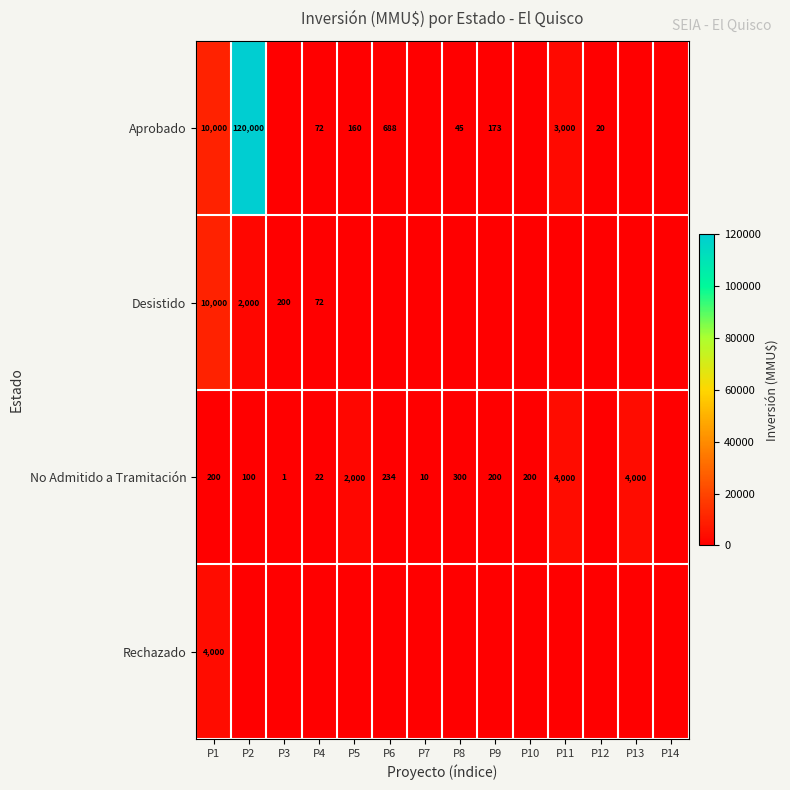

Is the value of Aprobado at P9 greater than the value of No Admitido a Tramitación at P4?

Yes